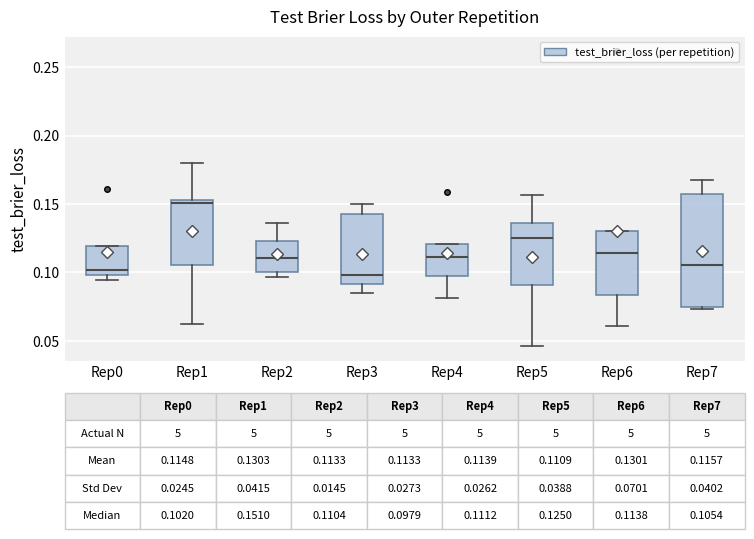

Which box's median line is the highest?

Rep1